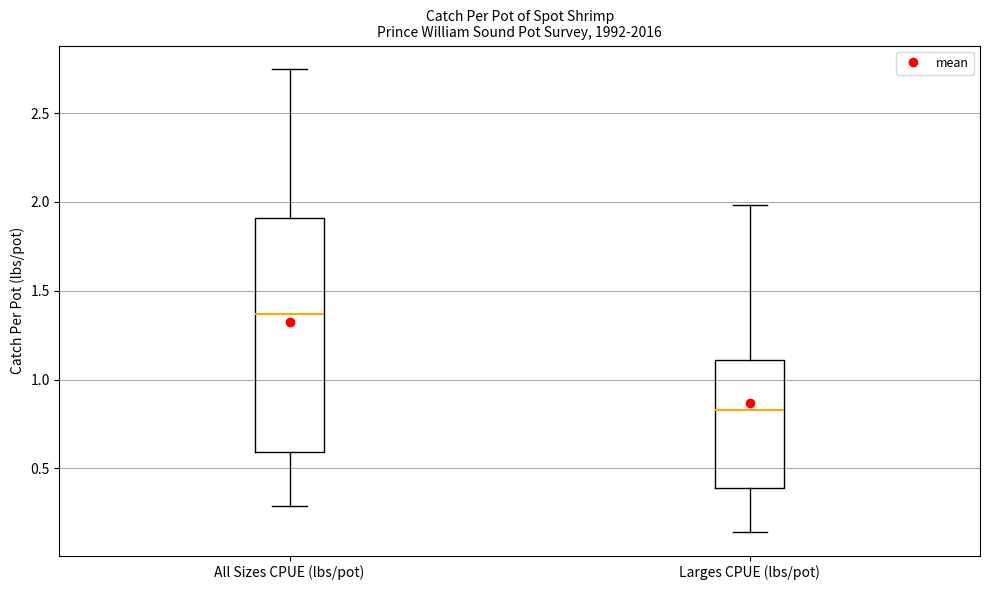

Reading left to right, transcribe this box plot: for each box, give where its median line is, the range the box spans, and where its two whiskers end, as read against the y-axis. The values are not printed on the chart, so give them approximately, as read against the axis.

All Sizes CPUE (lbs/pot): median 1.35, box 0.60 to 1.90, whiskers 0.30 to 2.75
Larges CPUE (lbs/pot): median 0.85, box 0.40 to 1.10, whiskers 0.15 to 2.00